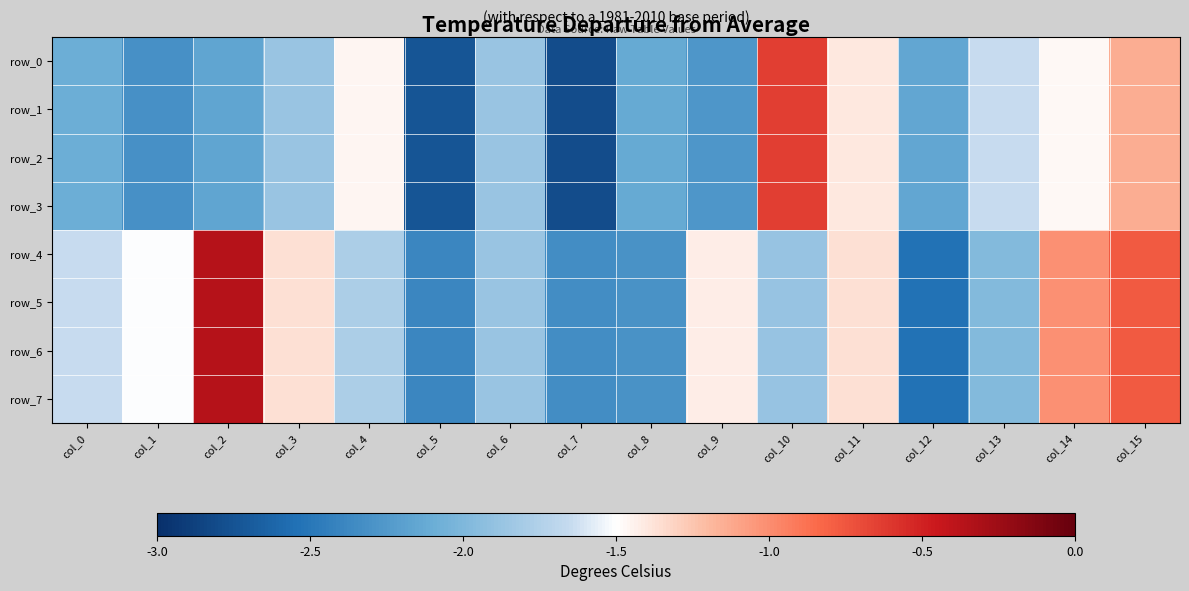

What is the difference between the highest and lowest values at col_12?

0.4